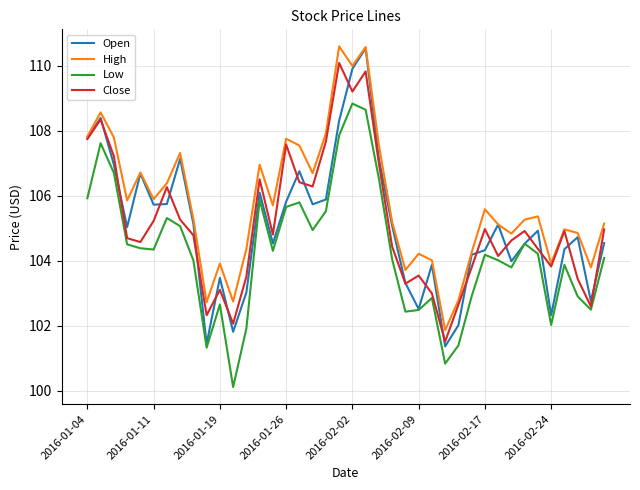

What is the difference between the maximum and minimum values in the Open series?

9.2